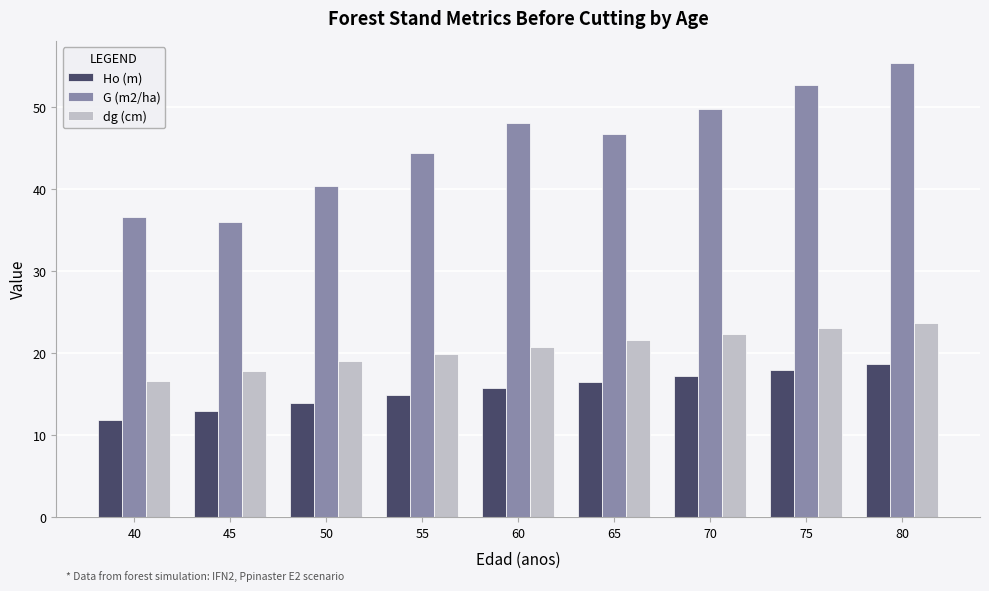

Rank the series by their average value, from lowest to highest.

Ho (m), dg (cm), G (m2/ha)